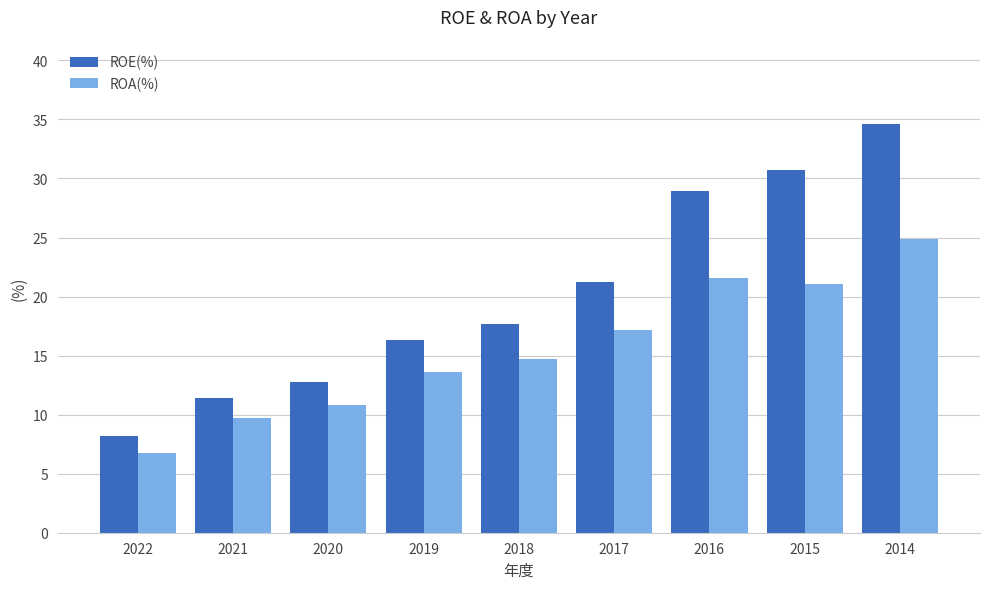

Reading right to left, extract all data points from this chart.

ROE(%): 2014=34.6	2015=30.7	2016=28.9	2017=21.2	2018=17.7	2019=16.3	2020=12.8	2021=11.4	2022=8.2
ROA(%): 2014=24.9	2015=21.1	2016=21.6	2017=17.2	2018=14.7	2019=13.6	2020=10.8	2021=9.7	2022=6.7